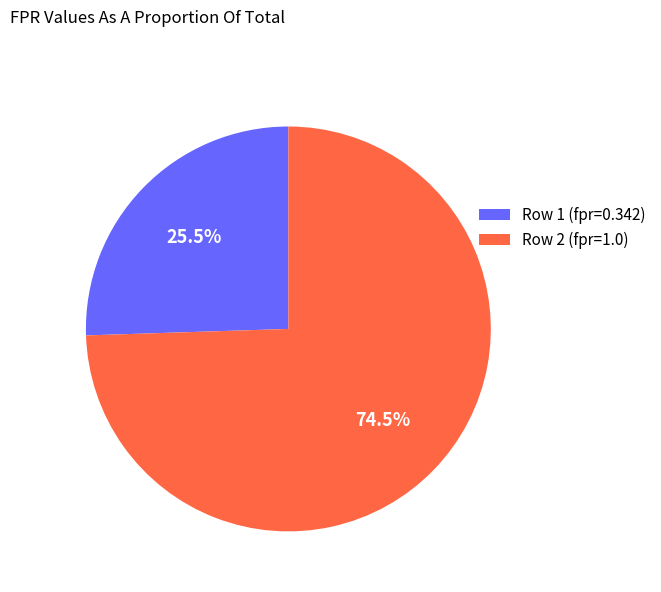

Between Row 1 (fpr=0.342) and Row 2 (fpr=1.0), which is larger?

Row 2 (fpr=1.0)